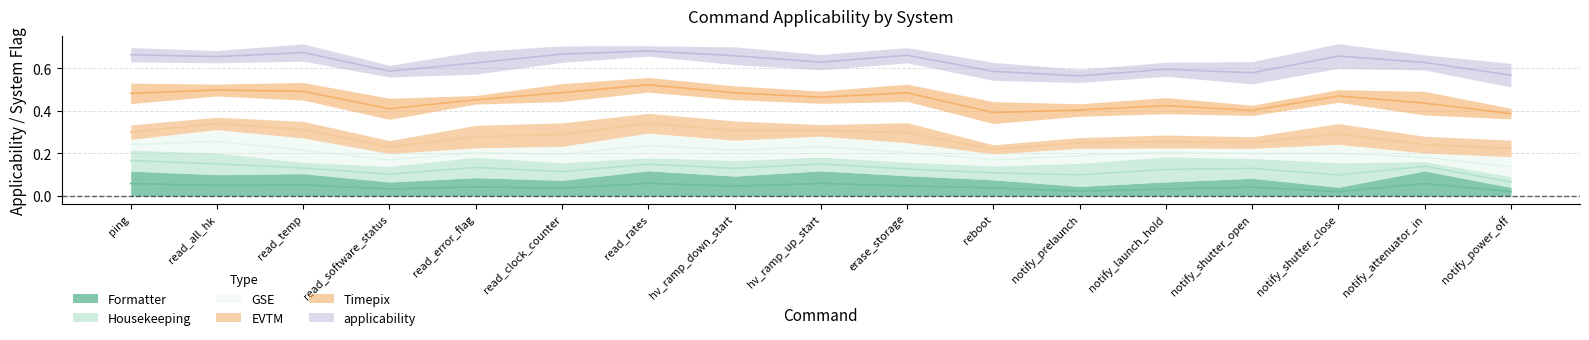

Is the value of applicability at notify_power_off greater than the value of EVTM at notify_launch_hold?

Yes